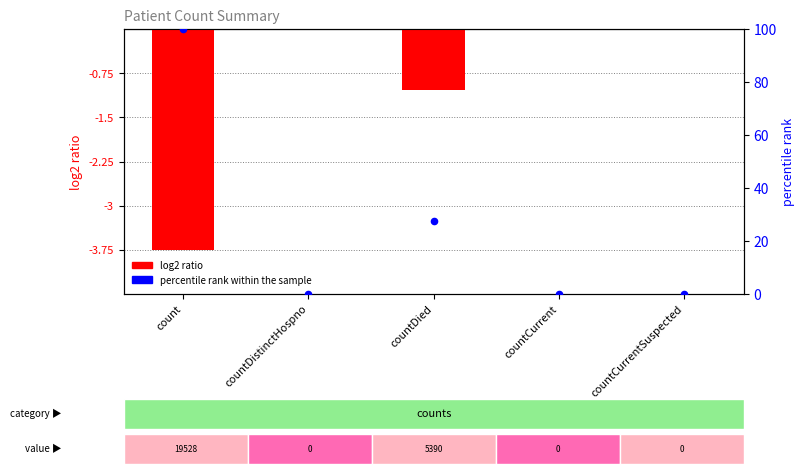

Which series contains the highest Y value?

percentile rank within the sample